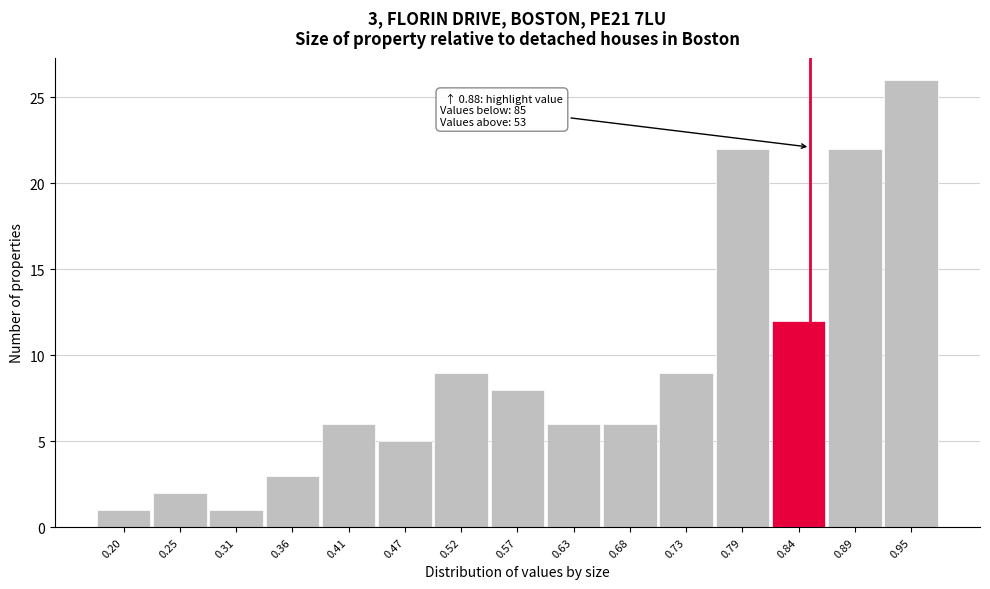

Reading left to right, what are all the values shown in this chart?

1	2	1	3	6	5	9	8	6	6	9	22	12	22	26